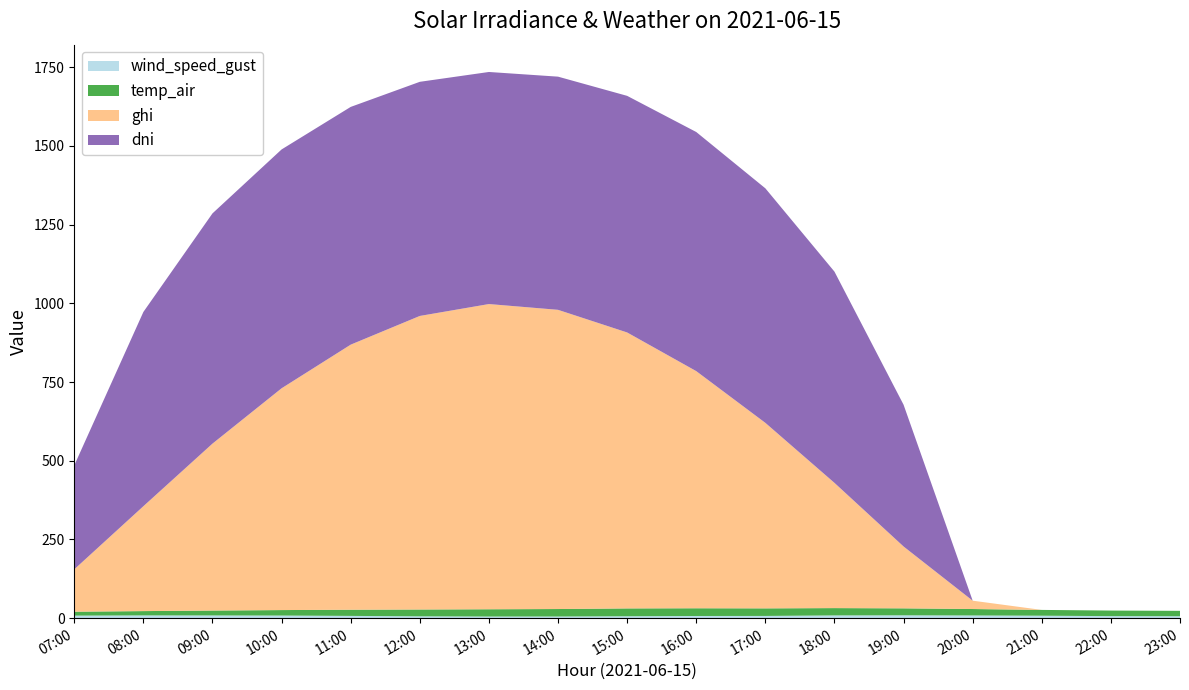

Reading right to left, what are all the values shown in this chart?

wind_speed_gust: 6.2	6.5	7.8	8.6	9.0	8.7	7.1	6.9	6.1	5.3	5.2	5.9	7.2	8.3	8.6	8.8	8.1
temp_air: 17.1	17.7	18.4	20.4	22.1	23.2	24.0	24.5	24.8	23.7	23.1	21.6	19.6	17.4	15.6	13.7	12.4
ghi: 0.0	0.0	0.0	26.5	196.5	397.8	589.3	753.3	876.6	950.5	969.6	932.5	842.0	704.6	530.3	333.2	134.6
dni: 0.0	0.0	0.0	0.0	450.3	671.0	745.0	759.6	751.6	740.7	737.2	743.7	755.2	758.7	731.4	617.1	330.3